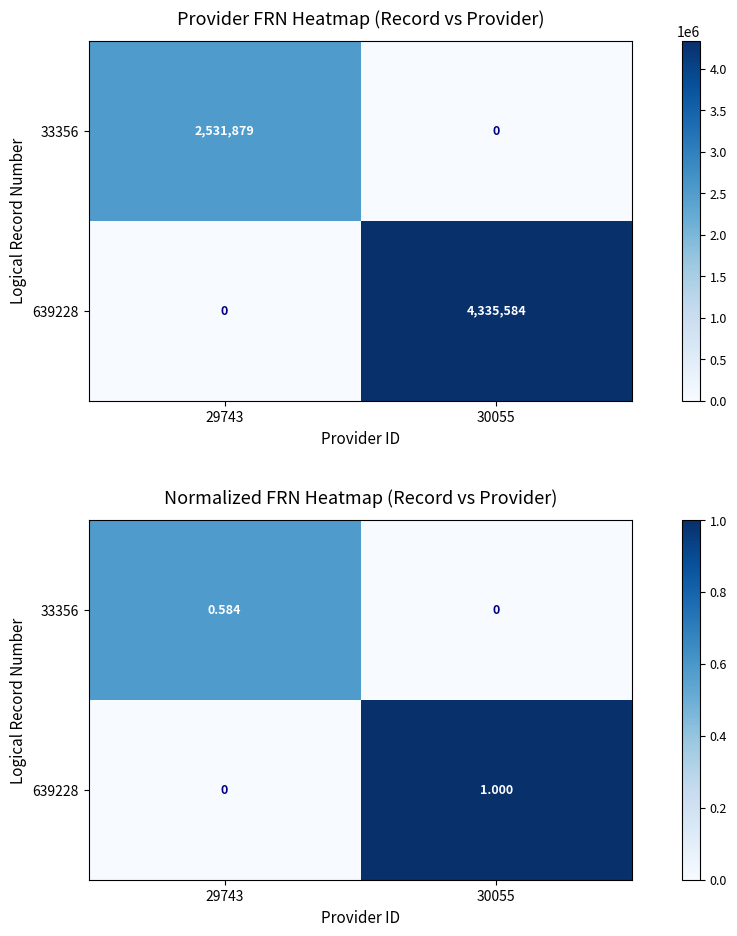

List the labels in order of 639228 value, smallest first.

29743, 30055